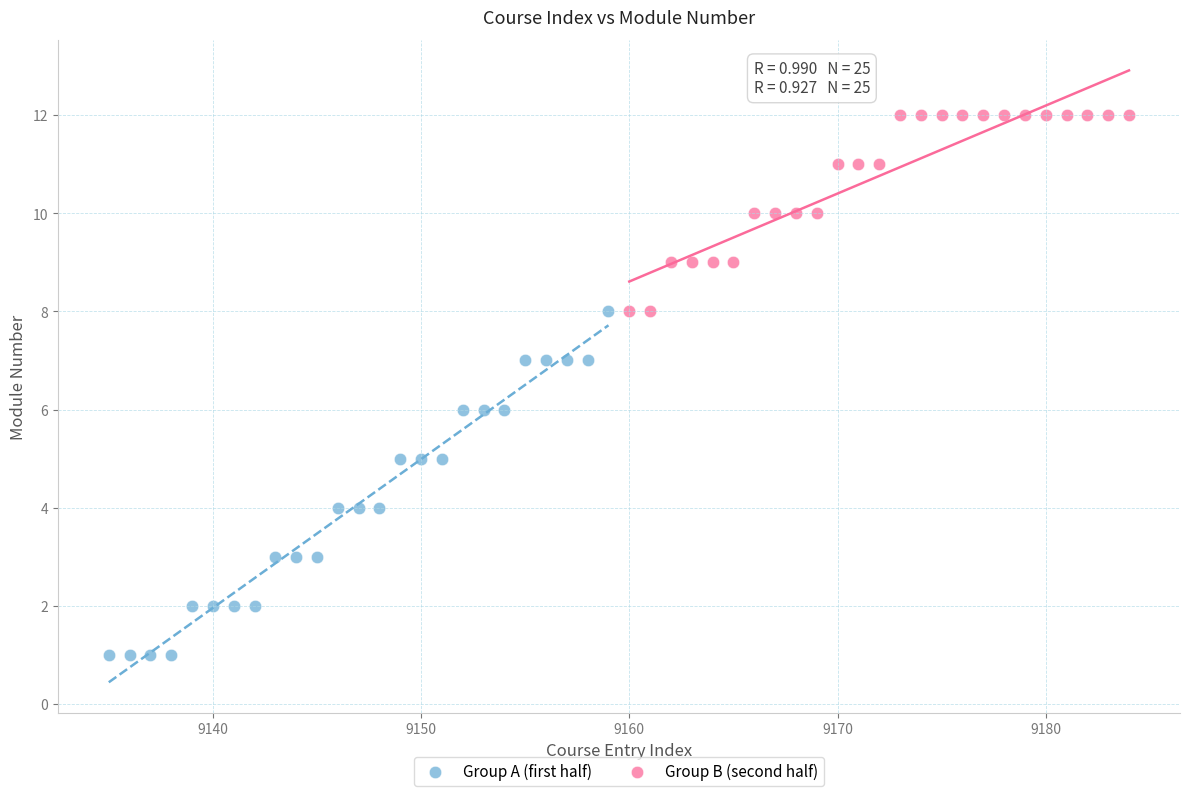

Which series contains the highest Y value?

Group B (second half)